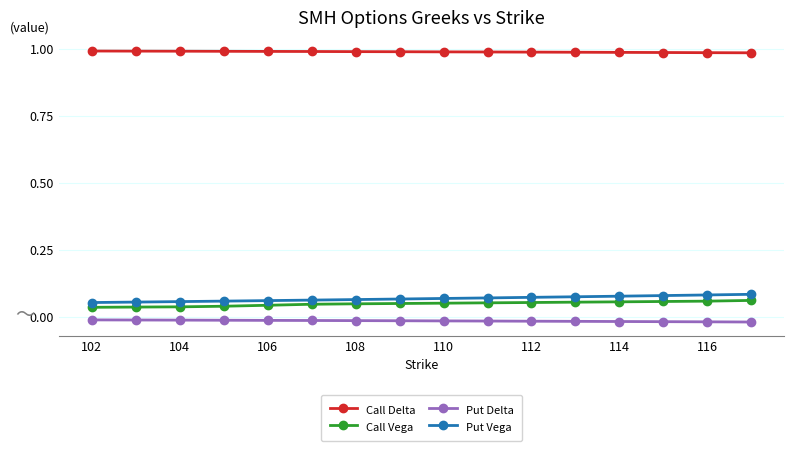

True or false: Put Vega and Put Delta intersect in this chart.

False